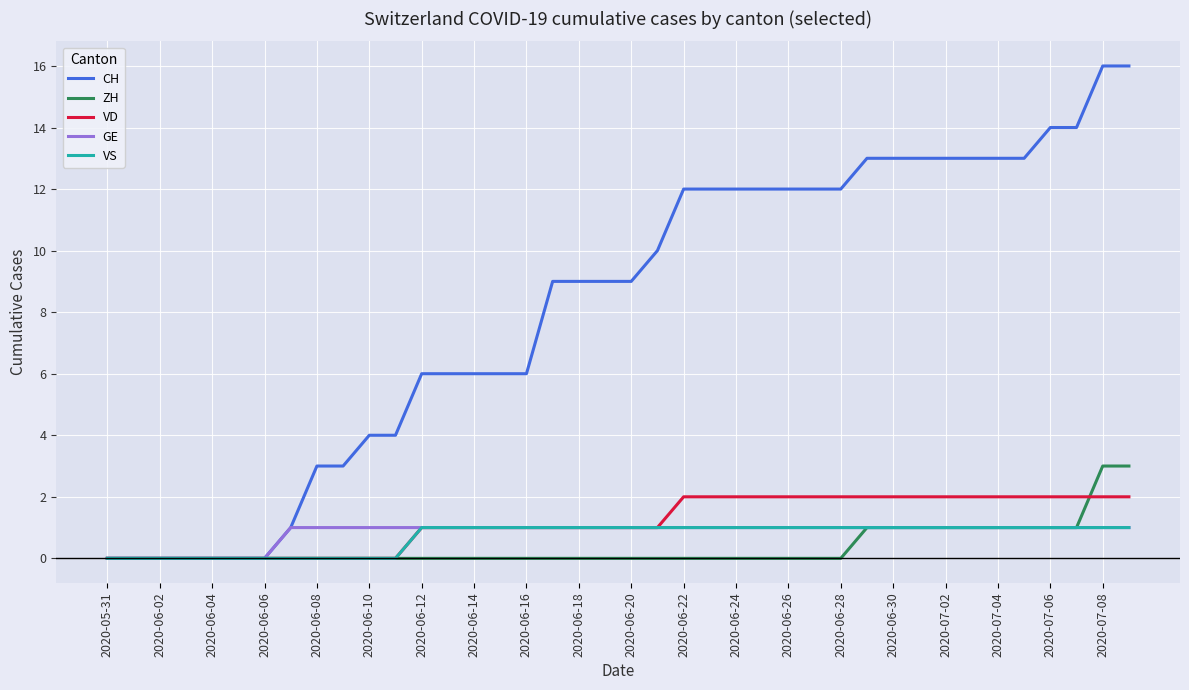

Which series has the largest total across all categories?

CH